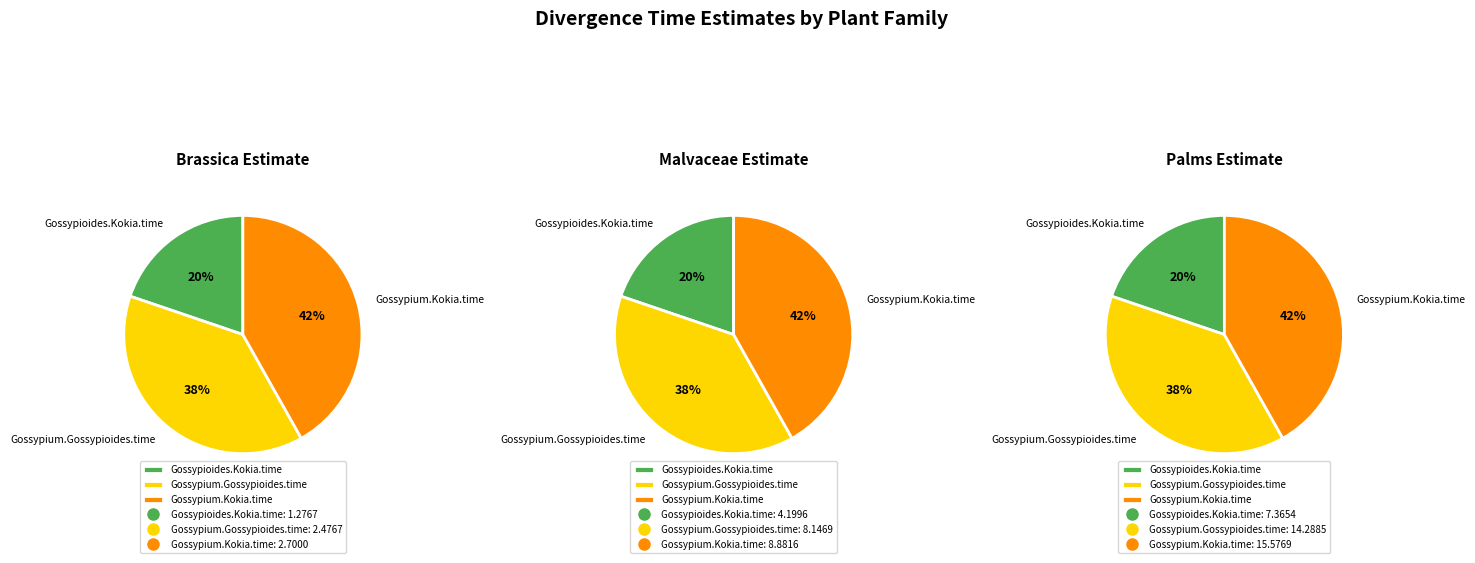

The Gossypium.Gossypioides.time slice represents 38% of the pie. True or false?

True